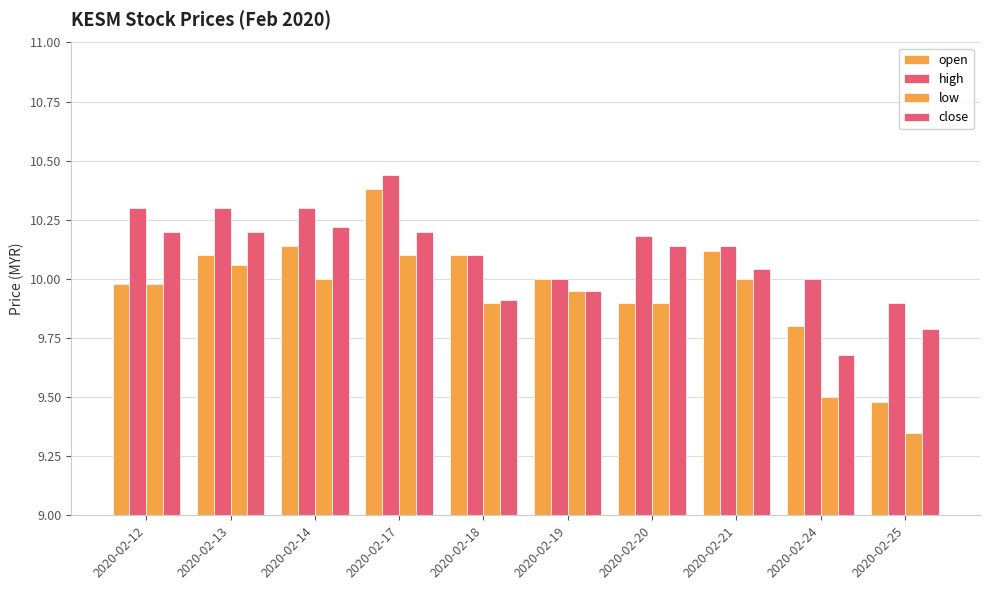

How many series are shown in this chart?

4